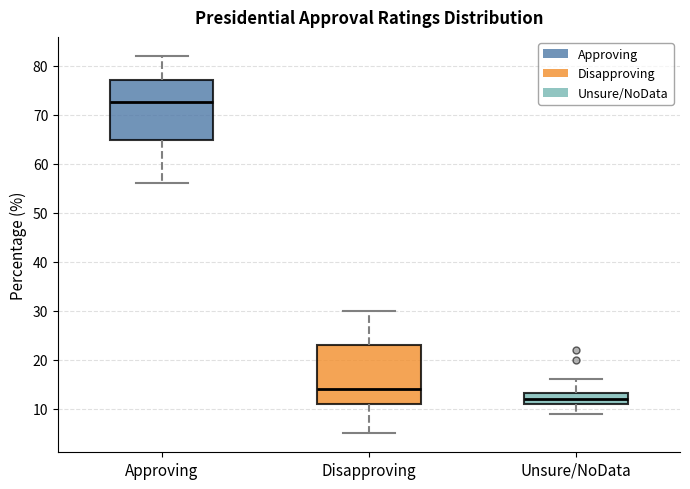

Where does the upper whisker of the box for Unsure/NoData end on the y-axis? The values are not printed on the chart, so give them approximately, as read against the axis.

16